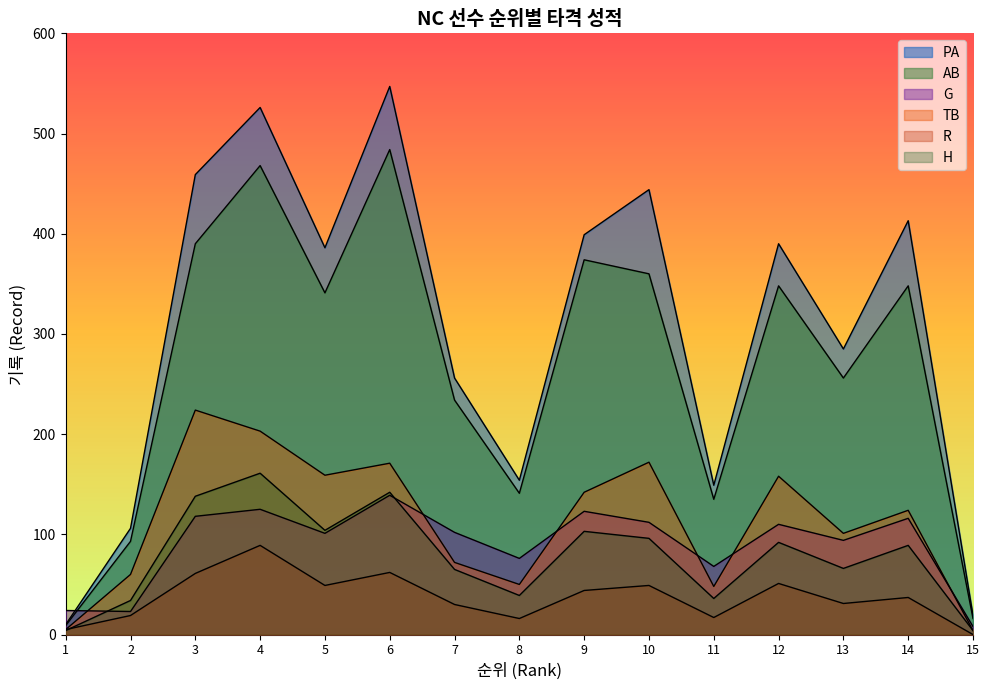

Where is the first local maximum for AB?

4